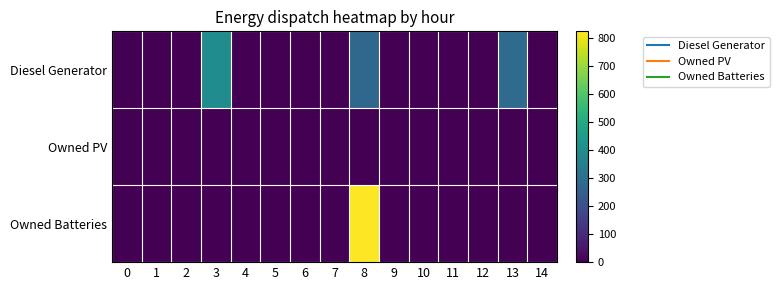

Reading right to left, list all the values displayed in this chart.

row_0: 0	288	0	0	0	0	276	0	0	0	0	400	0	0	0
row_1: 0	0	0	0	0	0	0	0	0	0	0	0	0	0	0
row_2: 0	0	0	0	0	0	825	0	0	0	0	0	0	0	0